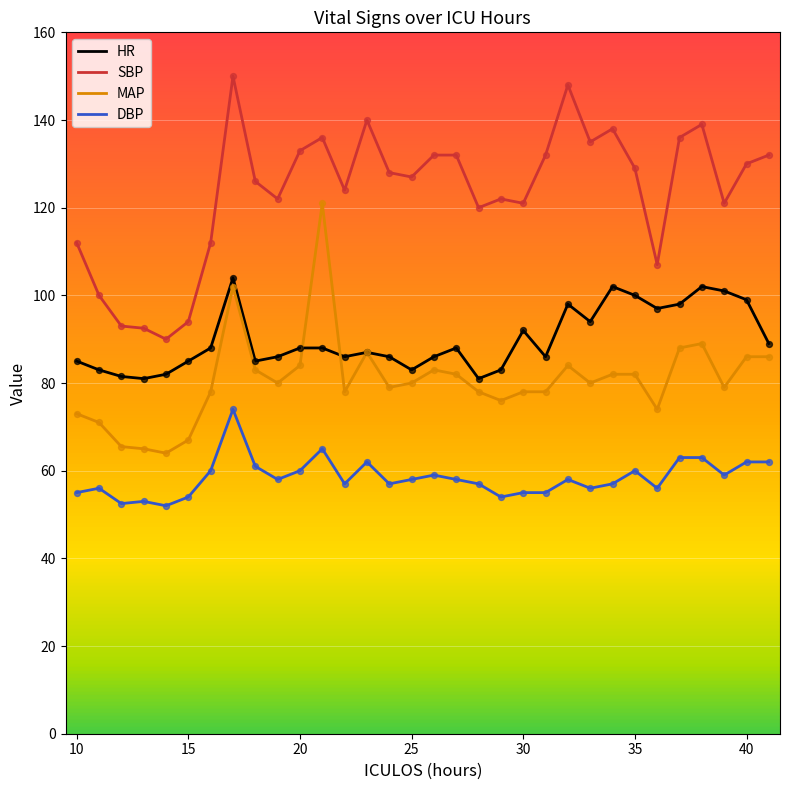

Which series has the largest total across all categories?

SBP